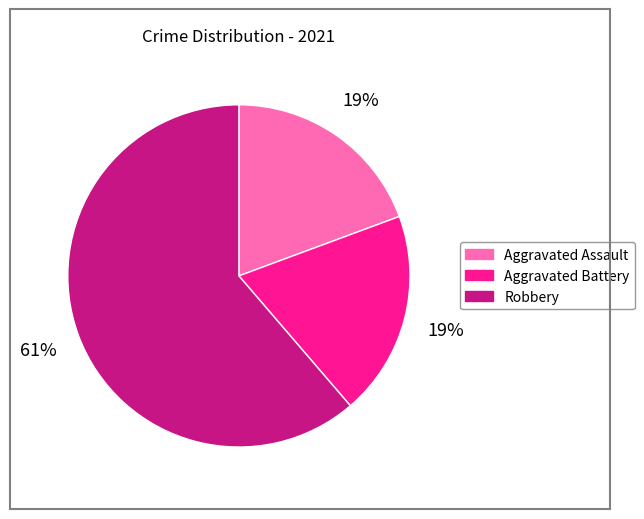

Which has a higher value, Robbery or Aggravated Assault?

Robbery